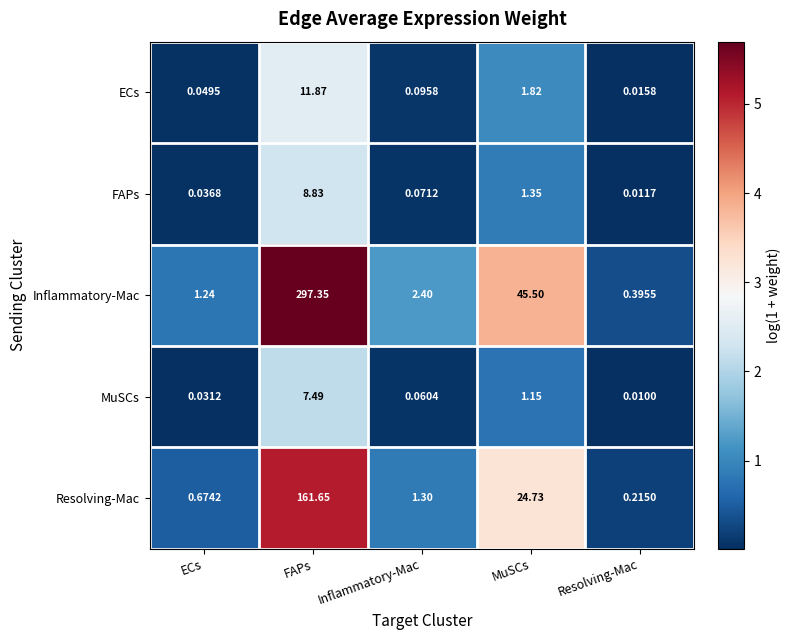

Between FAPs and Resolving-Mac, which series saw the biggest shift?

Inflammatory-Mac